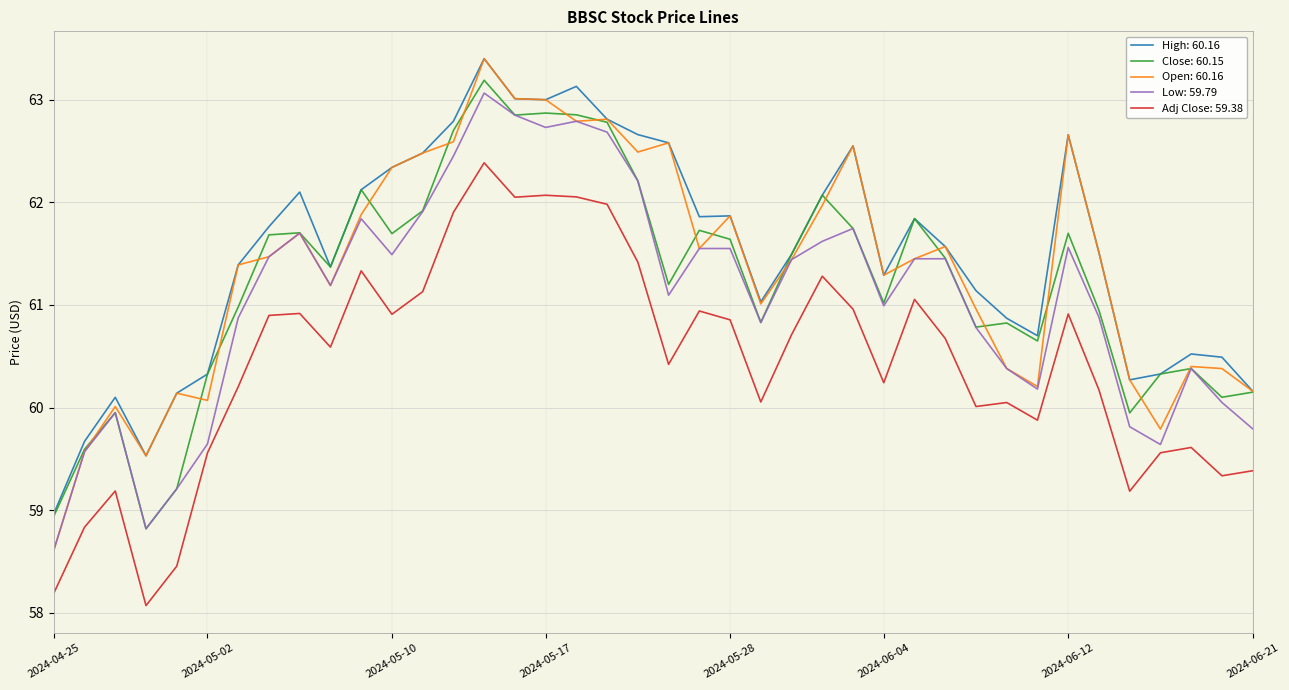

Which series has the largest range (max minus min)?

Open: 60.16